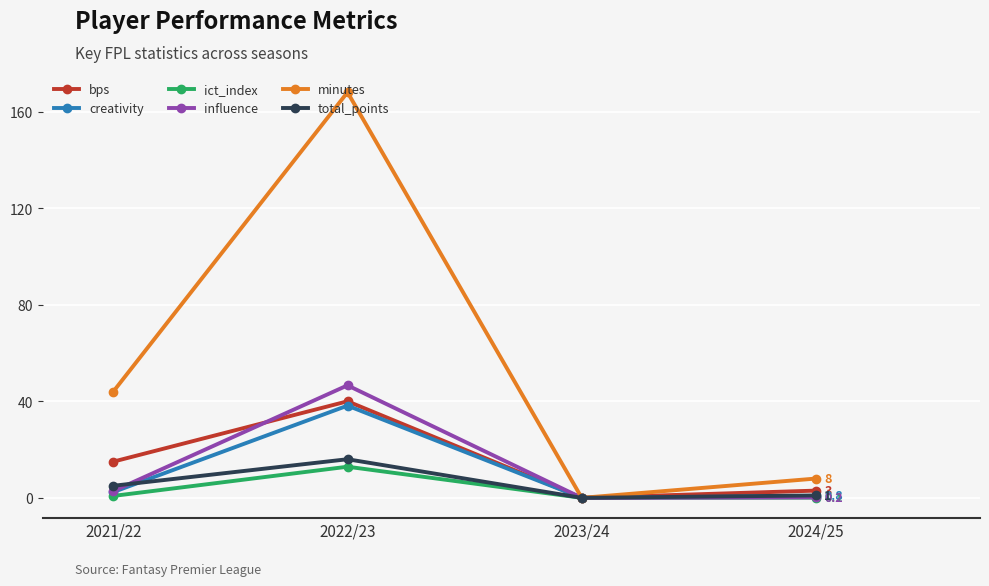

List the series in order of their peak value, highest first.

minutes, influence, bps, creativity, total_points, ict_index